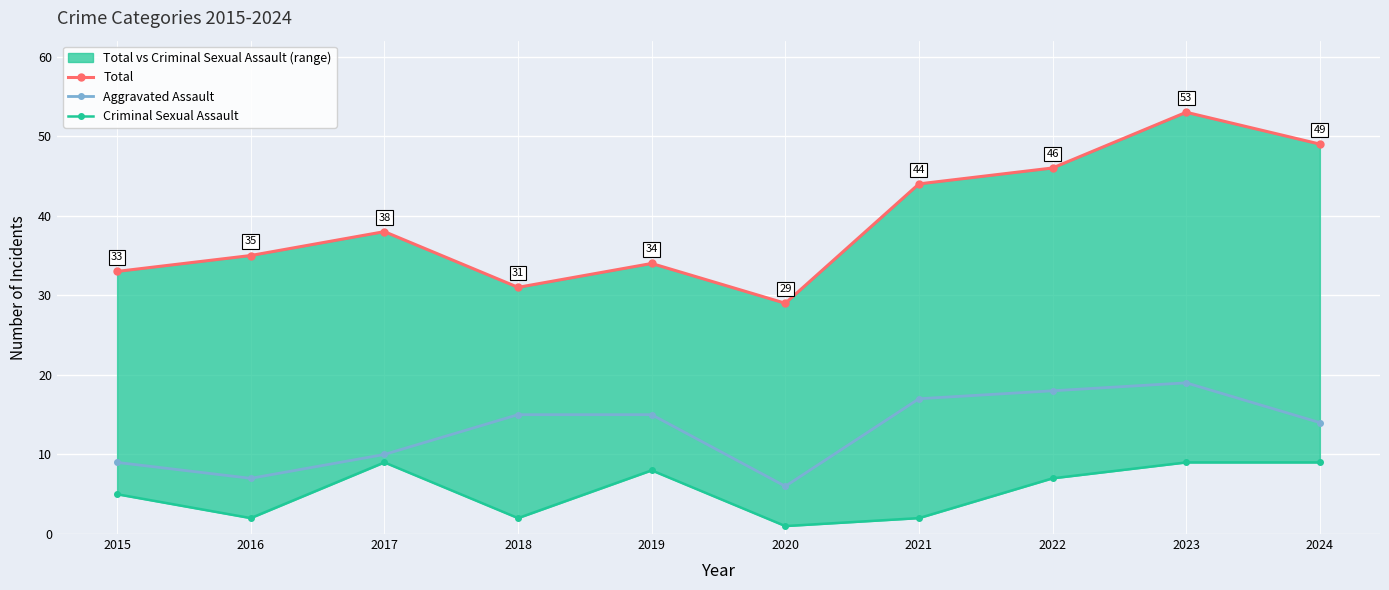

At how many categories does at least one series exceed 14?

10